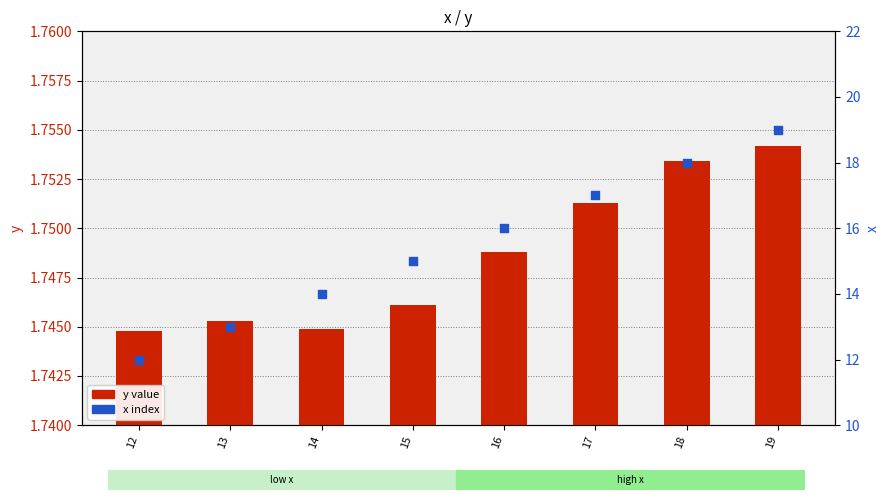

Is the value of x index at 19 greater than the value of y value at 17?

Yes